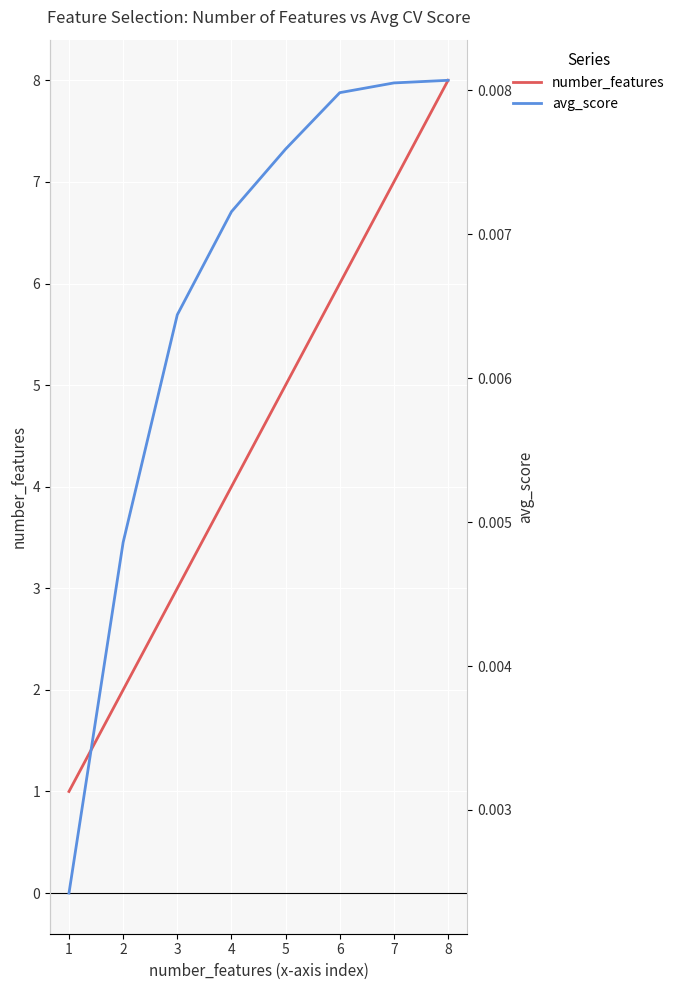

Between 6 and 2, which is larger?

6